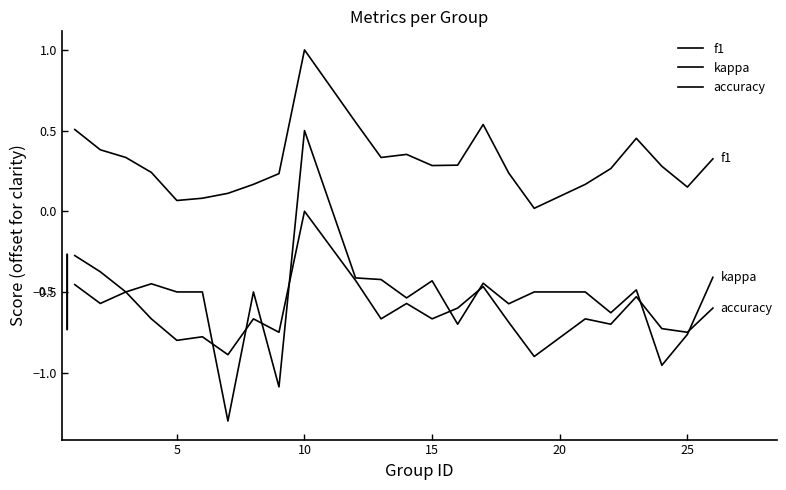

Does the chart have visible grid lines?

No